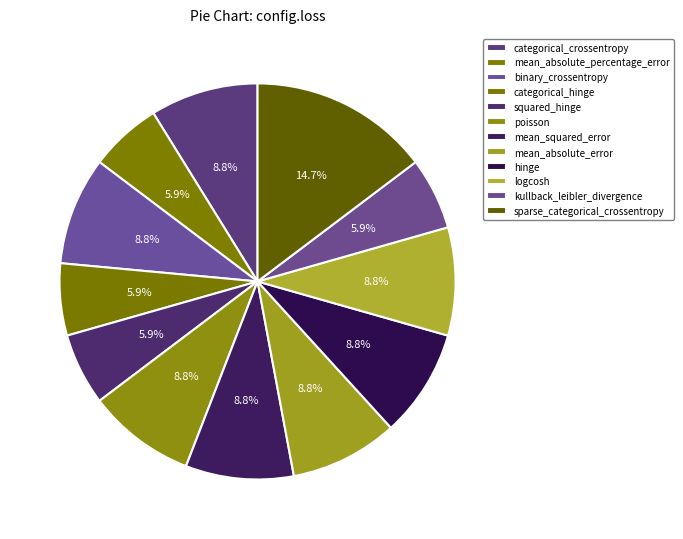

Count the number of slices in the pie.

12